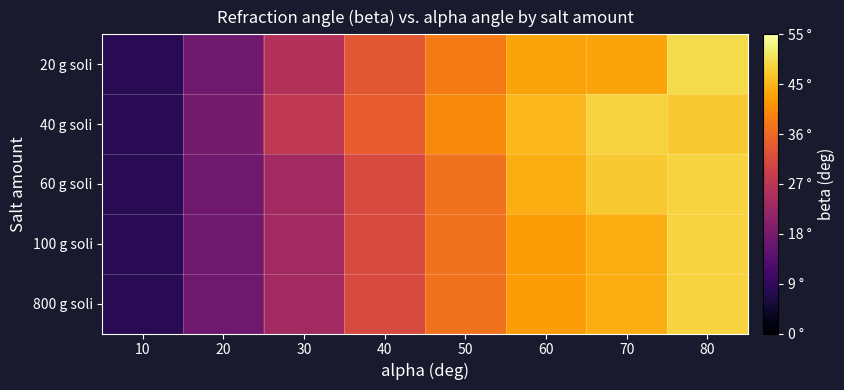

What is the total value across all series at 50?

194